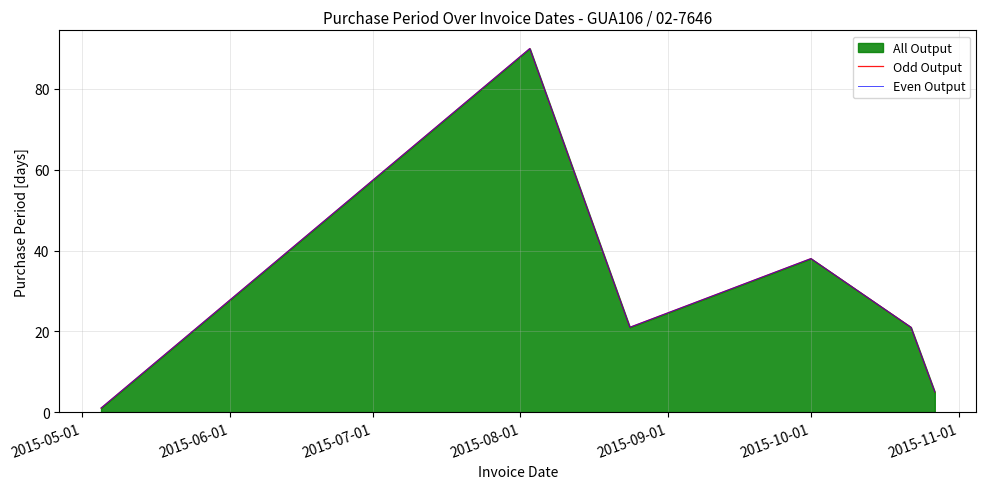

The value of Even Output at 2015-06-01 is 33. True or false?

False